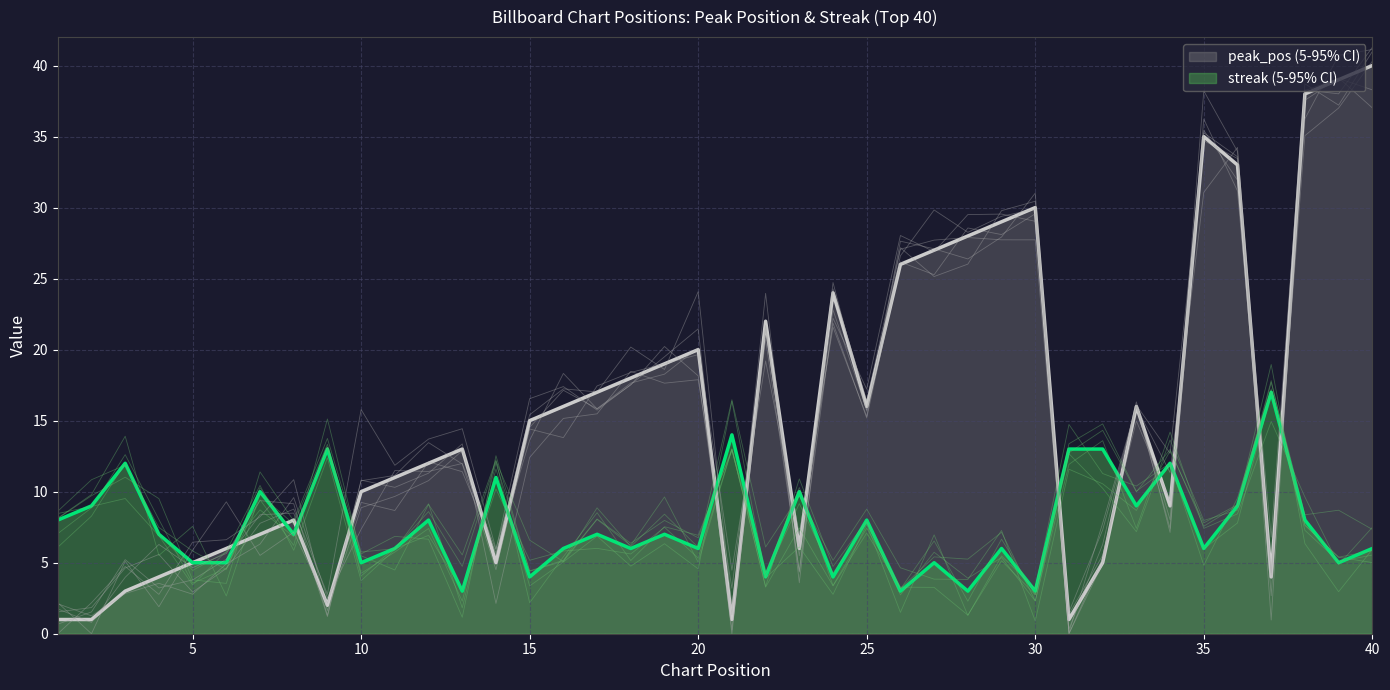

What is the difference between the second highest and second lowest values in the streak series?

11